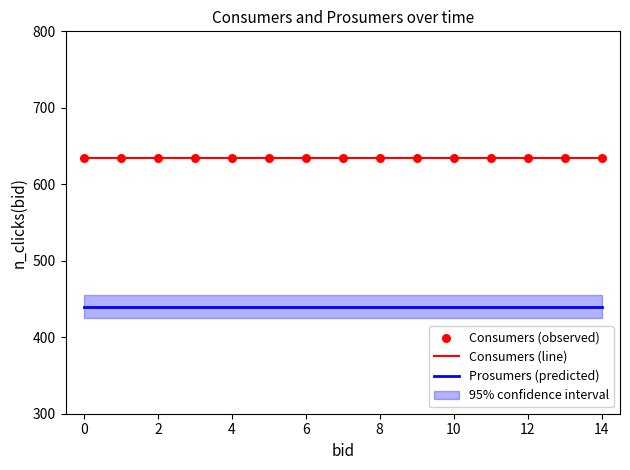

Which series has the largest total across all categories?

Consumers (line)